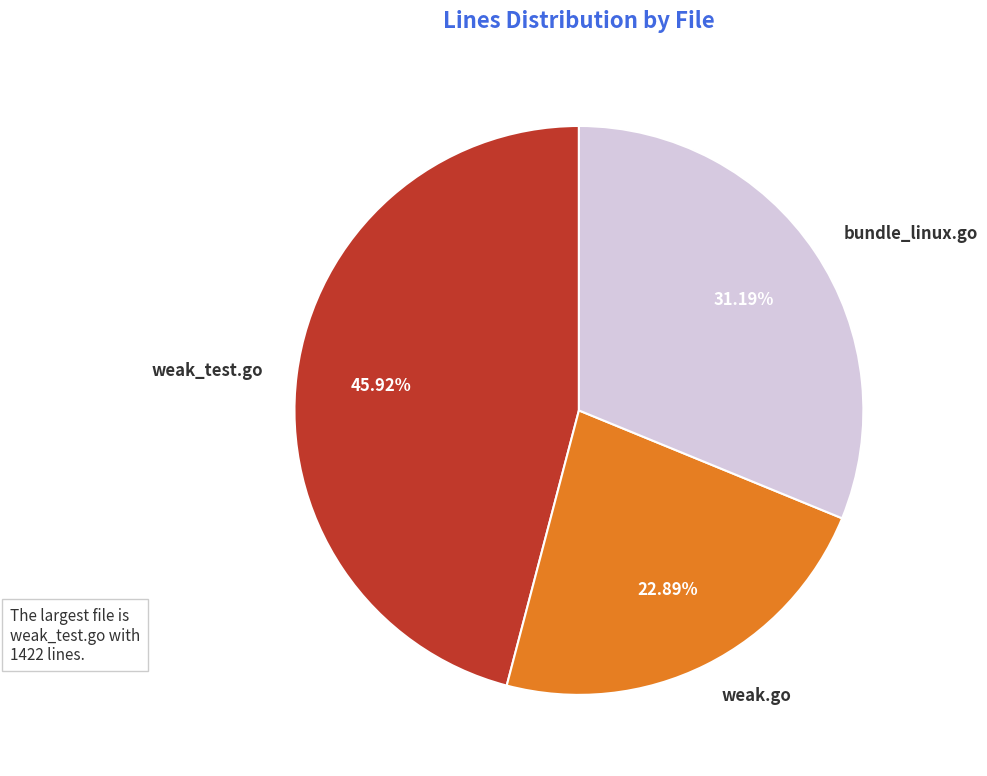

Which slice is the largest?

weak_test.go